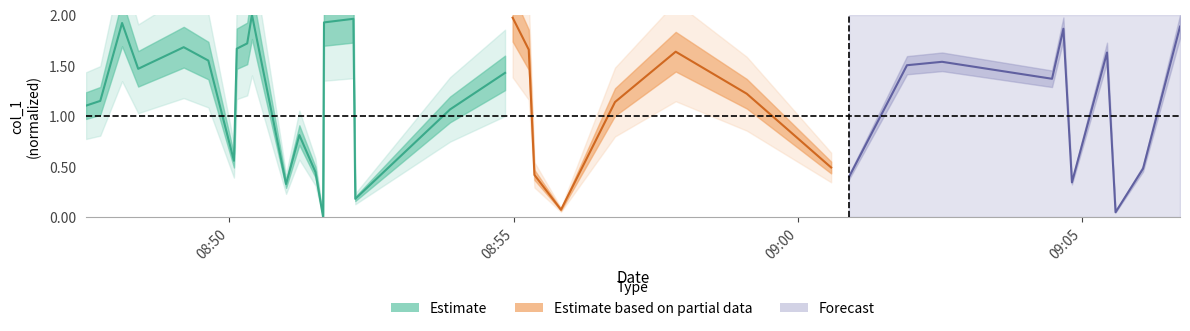

What is the difference between the second highest and minimum values?

2.0